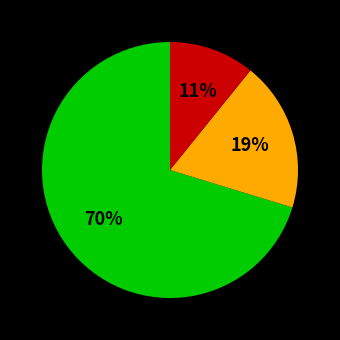

To the nearest percent, what is the difference between the largest and smallest slice percentages?

59%